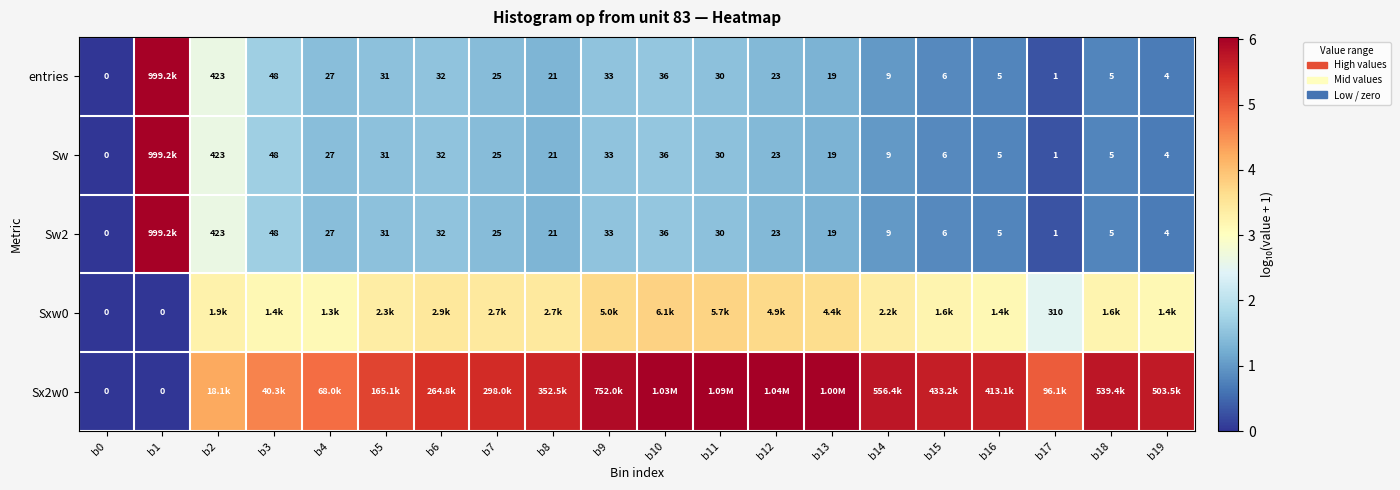

Is the value of Sw2 at b6 greater than the value of entries at b15?

Yes